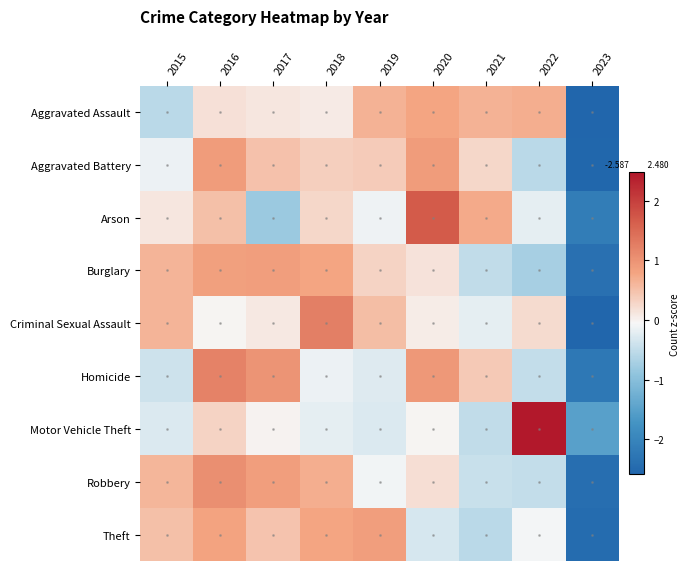

Reading left to right, transcribe all the data shown in this chart.

Aggravated Assault: 2015=-0.6	2016=0.2	2017=0.1	2018=0.1	2019=0.6	2020=0.8	2021=0.6	2022=0.7	2023=-2.6
Aggravated Battery: 2015=-0.2	2016=0.9	2017=0.5	2018=0.3	2019=0.4	2020=0.9	2021=0.3	2022=-0.6	2023=-2.6
Arson: 2015=0.1	2016=0.5	2017=-0.8	2018=0.3	2019=-0.1	2020=1.7	2021=0.7	2022=-0.2	2023=-2.1
Burglary: 2015=0.6	2016=0.8	2017=0.9	2018=0.8	2019=0.3	2020=0.2	2021=-0.5	2022=-0.7	2023=-2.4
Criminal Sexual Assault: 2015=0.6	2016=-0.0	2017=0.1	2018=1.2	2019=0.5	2020=0.1	2021=-0.2	2022=0.2	2023=-2.6
Homicide: 2015=-0.4	2016=1.2	2017=1.0	2018=-0.1	2019=-0.3	2020=0.9	2021=0.4	2022=-0.5	2023=-2.3
Motor Vehicle Theft: 2015=-0.3	2016=0.3	2017=0.0	2018=-0.2	2019=-0.3	2020=-0.0	2021=-0.5	2022=2.5	2023=-1.5
Robbery: 2015=0.6	2016=1.1	2017=0.9	2018=0.7	2019=-0.1	2020=0.2	2021=-0.4	2022=-0.5	2023=-2.4
Theft: 2015=0.5	2016=0.8	2017=0.5	2018=0.8	2019=0.9	2020=-0.3	2021=-0.6	2022=-0.1	2023=-2.5